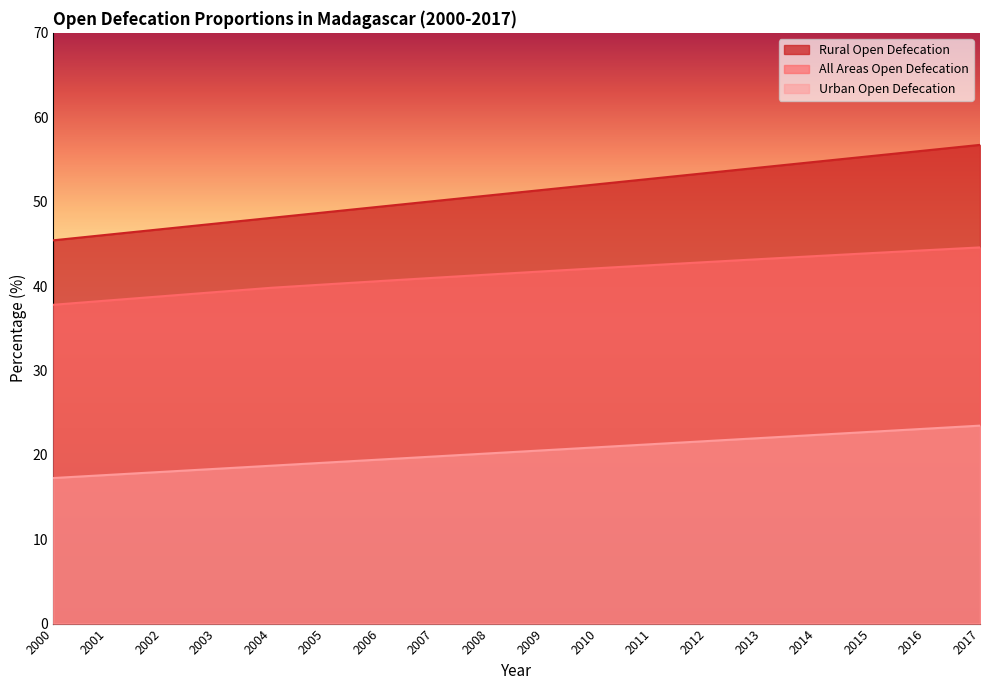

What are all the series names shown in the legend?

Rural Open Defecation, All Areas Open Defecation, Urban Open Defecation